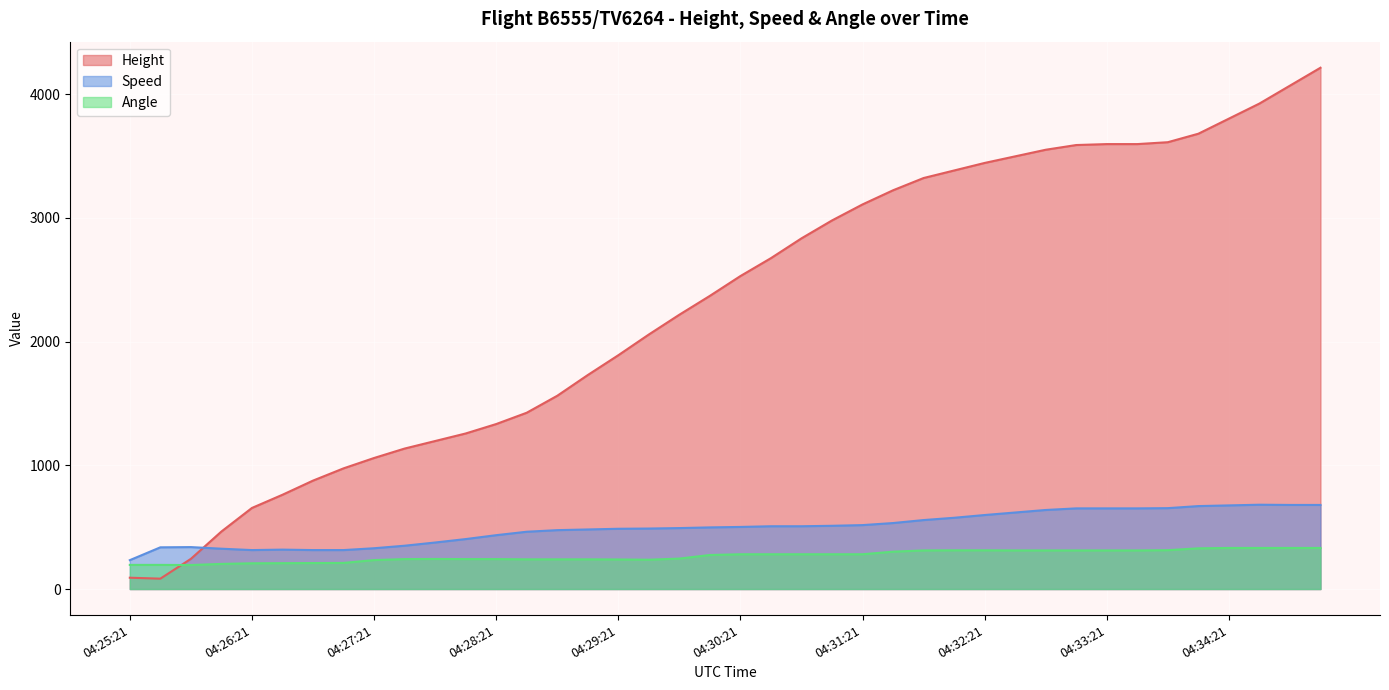

What is the difference between the maximum and minimum values in the Angle series?

138.0